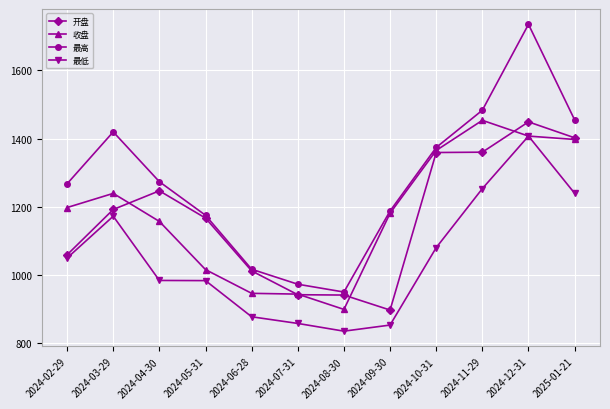

What is the maximum value for 开盘?

1449.1